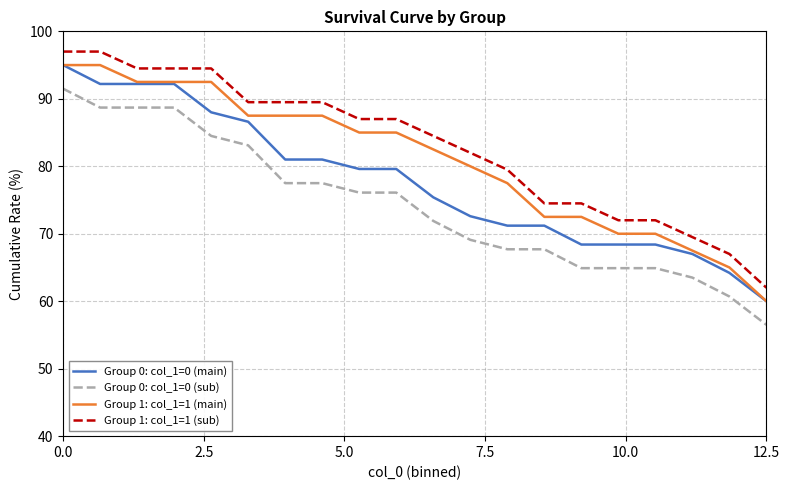

What are all the series names shown in the legend?

Group 0: col_1=0 (main), Group 0: col_1=0 (sub), Group 1: col_1=1 (main), Group 1: col_1=1 (sub)